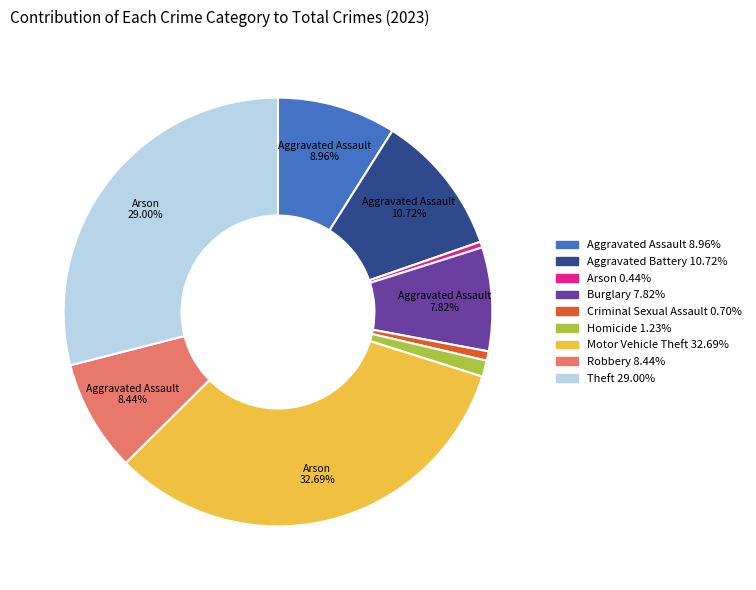

How many segments does this pie chart have?

9